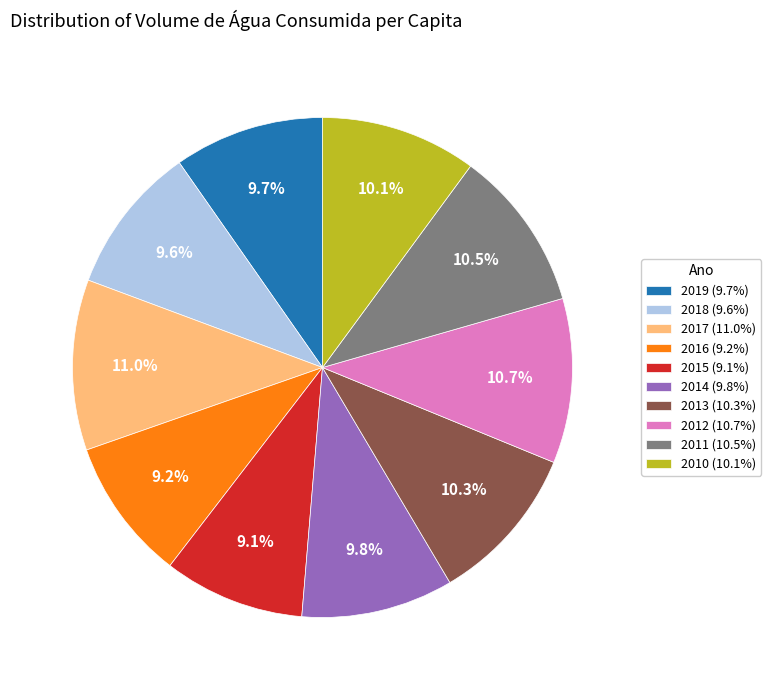

What portion of the pie excludes 2010 (10.1%)?

89.9%